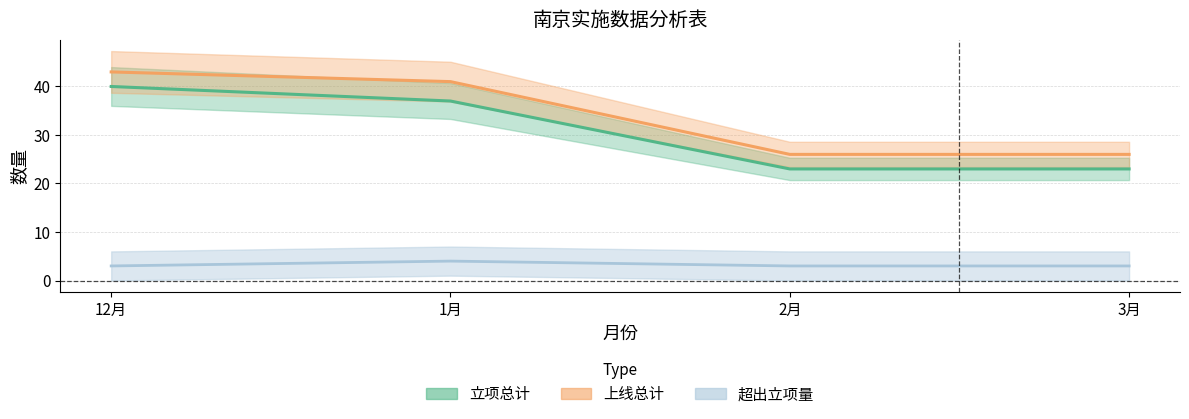

What is the sum of all 上线总计 values?

136